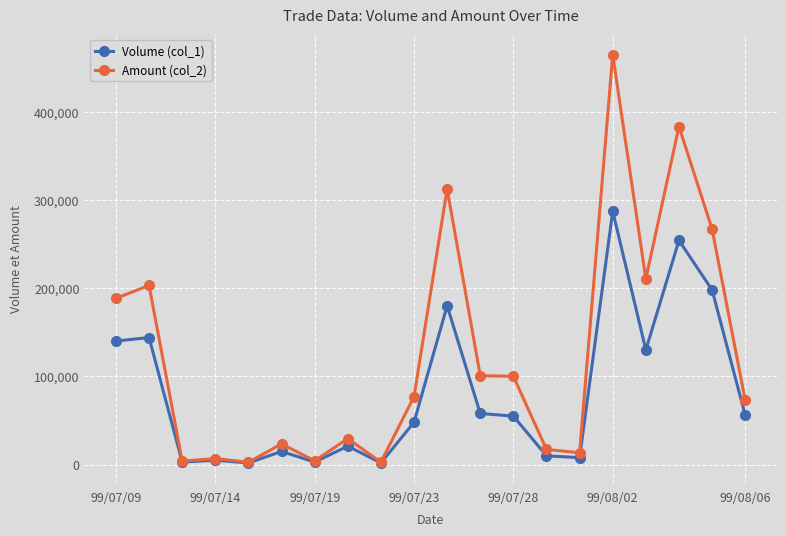

Rank the series by their maximum value, from lowest to highest.

Volume (col_1), Amount (col_2)